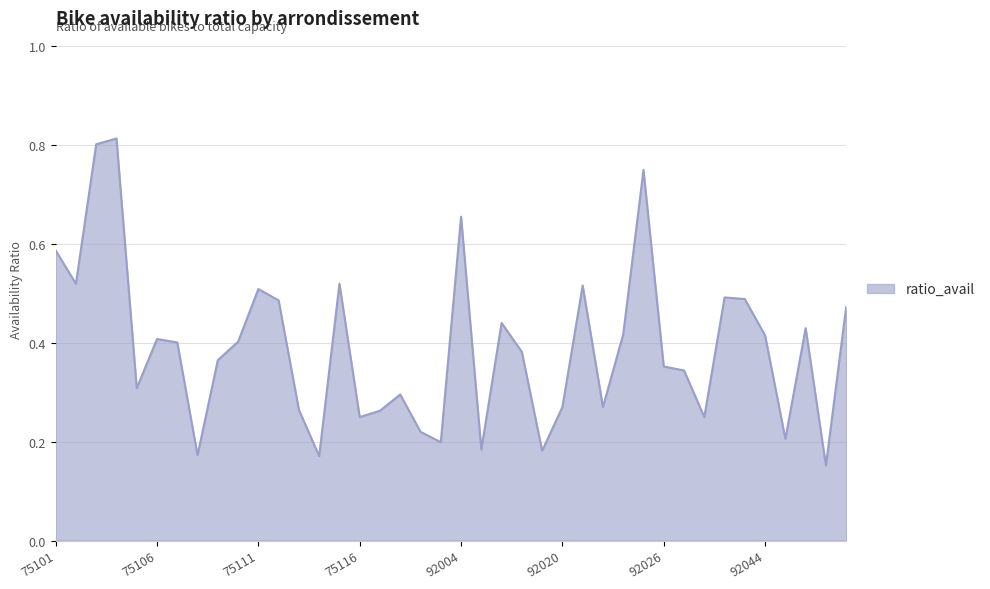

At which category does the chart reach its peak across all series?

75104